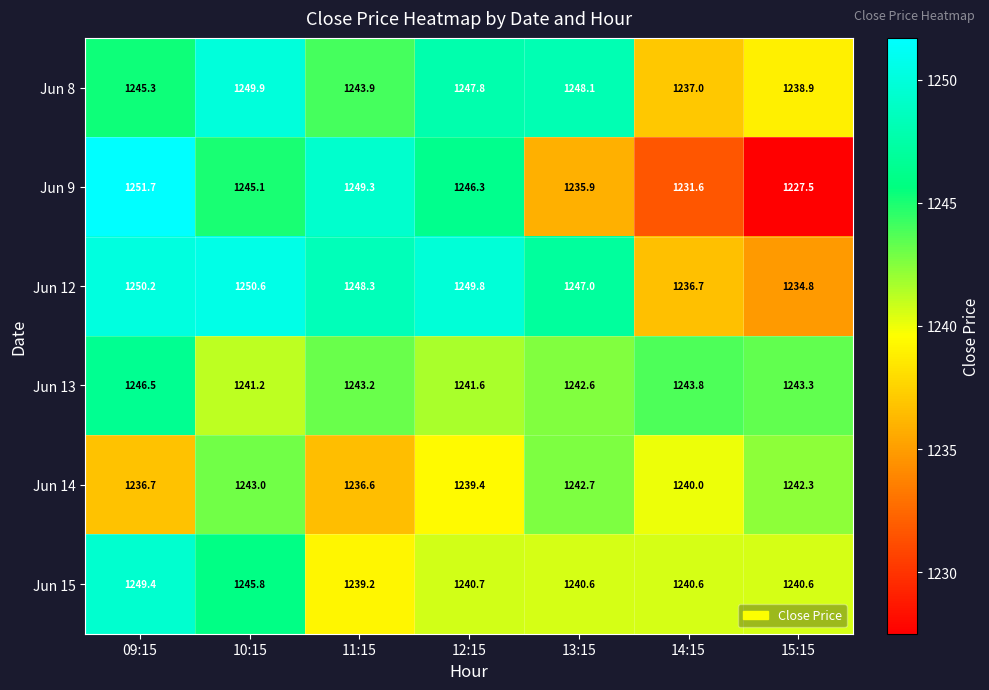

What is the average value of the Jun 8 series?

1244.4